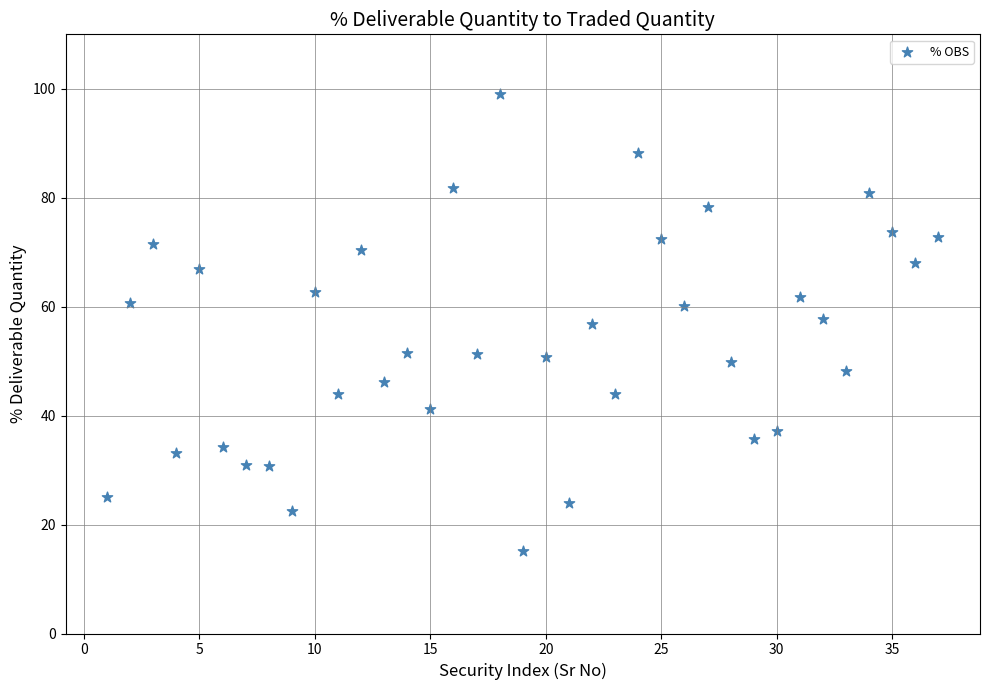

What is the range of X values (max minus min)?

36.0